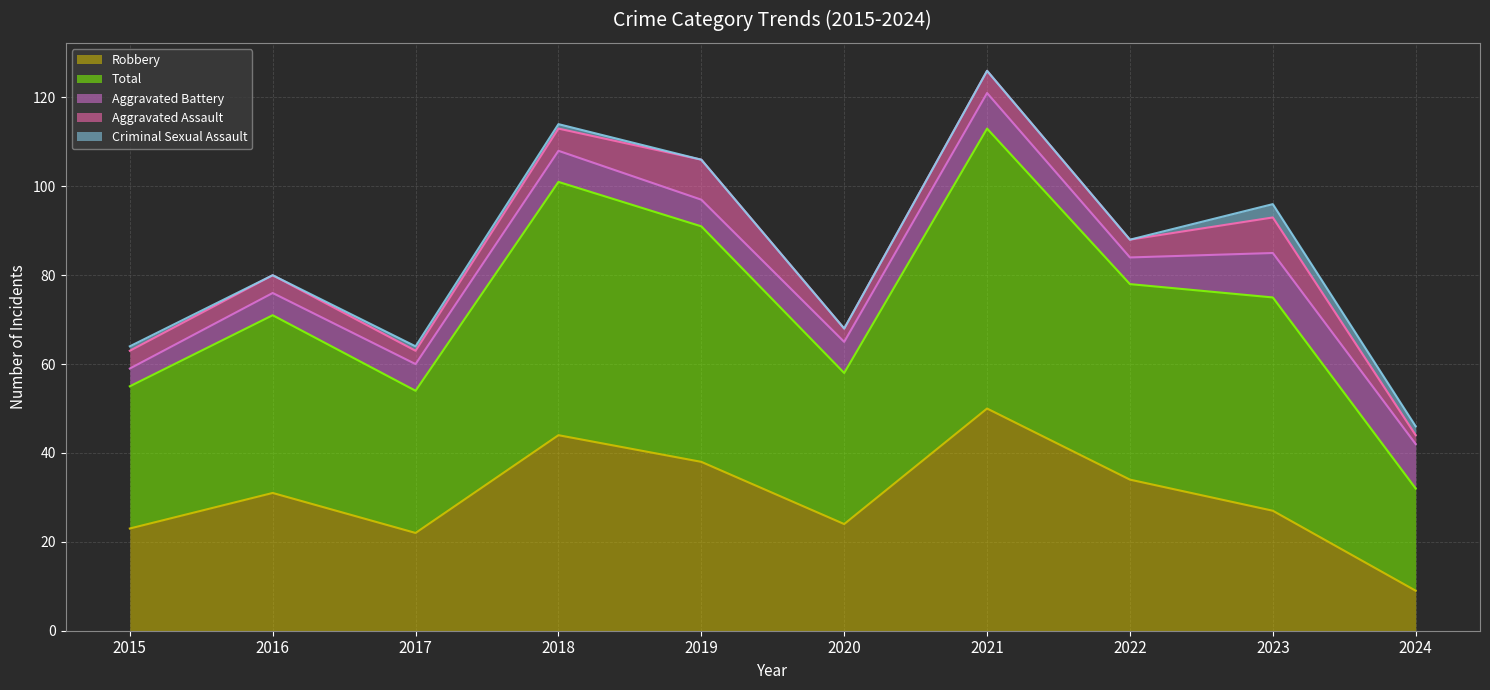

What is the sum of all Total values?

426